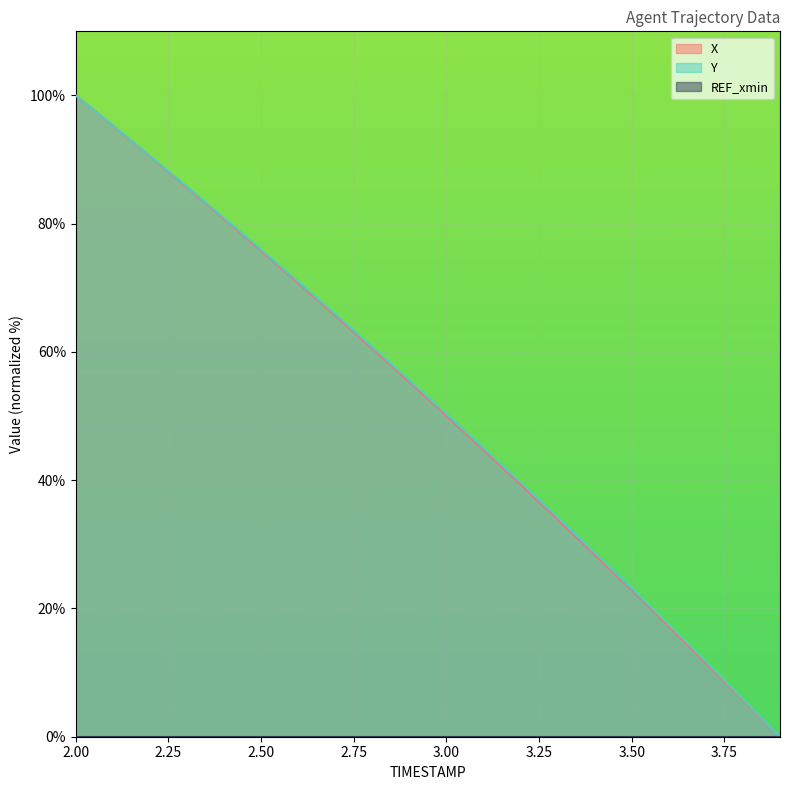

What is the label of the 18th point from the left?

3.7